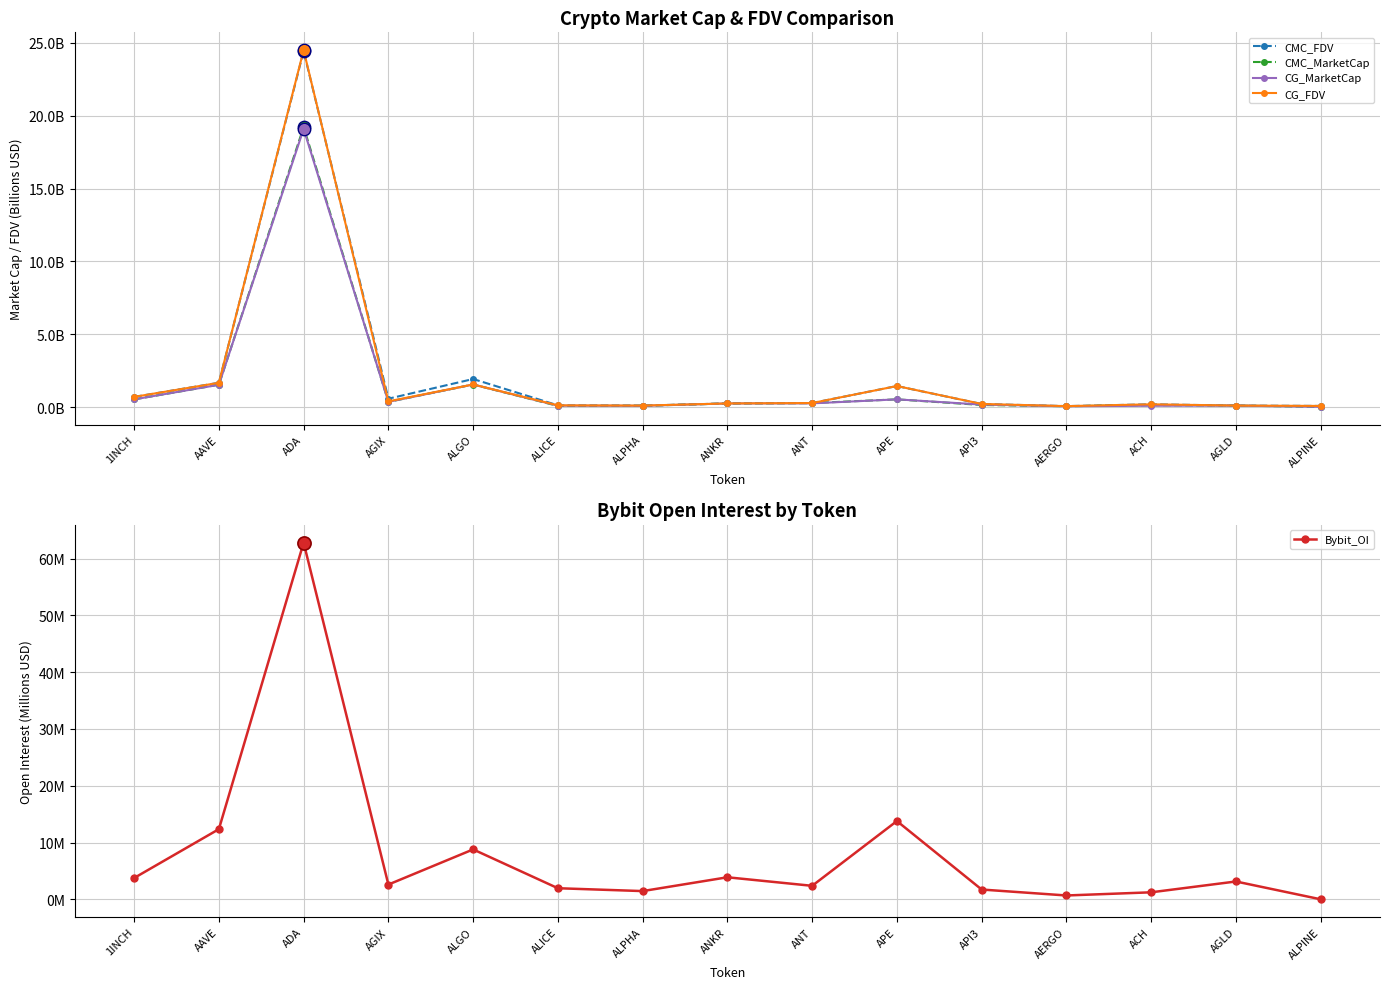

What are all the series names shown in the legend?

CMC_FDV, CMC_MarketCap, CG_MarketCap, CG_FDV, Bybit_OI